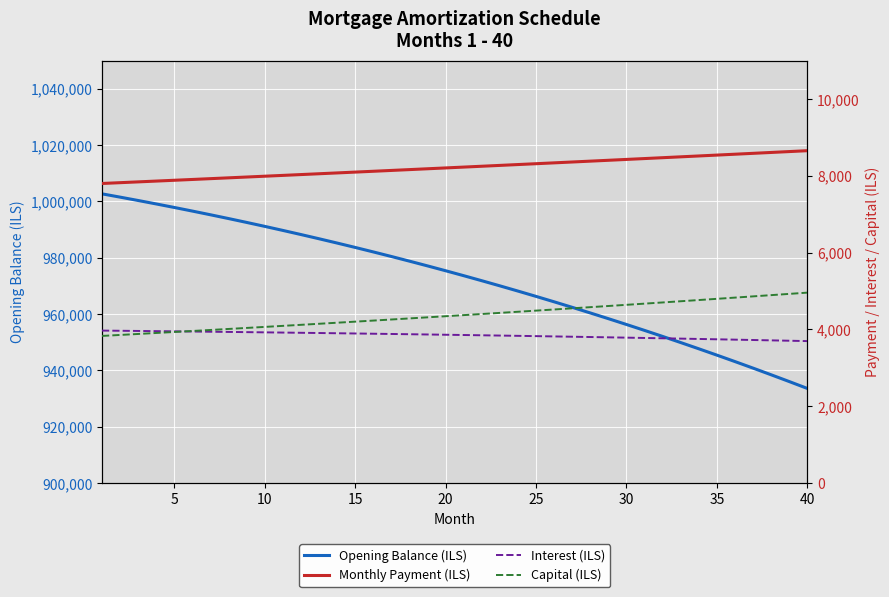

How many lines are shown in the chart?

4